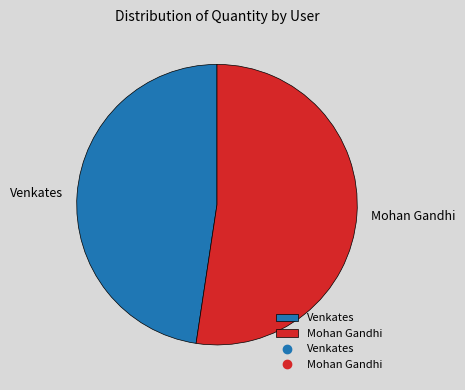

What is the majority slice?

Mohan Gandhi